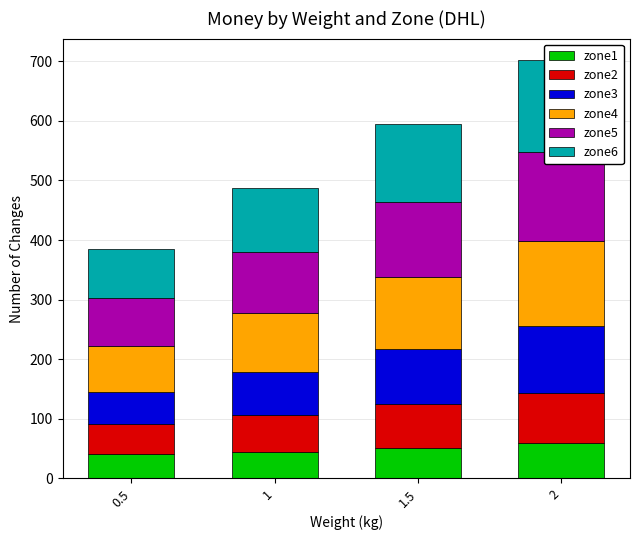

Reading left to right, extract all data points from this chart.

zone1: 41.0	44.6	52.0	59.3
zone2: 51.1	61.8	72.8	83.7
zone3: 53.6	72.8	92.8	112.7
zone4: 76.7	98.2	120.2	142.1
zone5: 80.5	103.1	126.1	149.1
zone6: 82.5	107.0	131.5	155.9